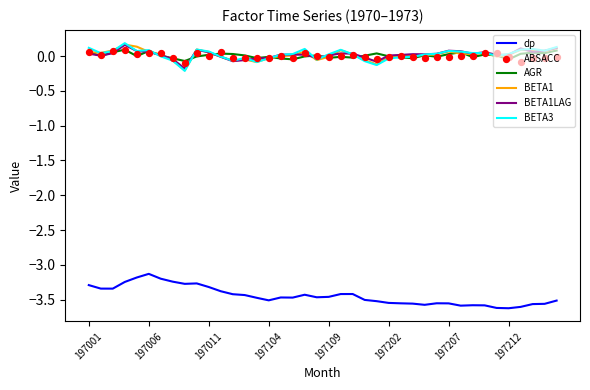

Which series has the largest total across all categories?

BETA3